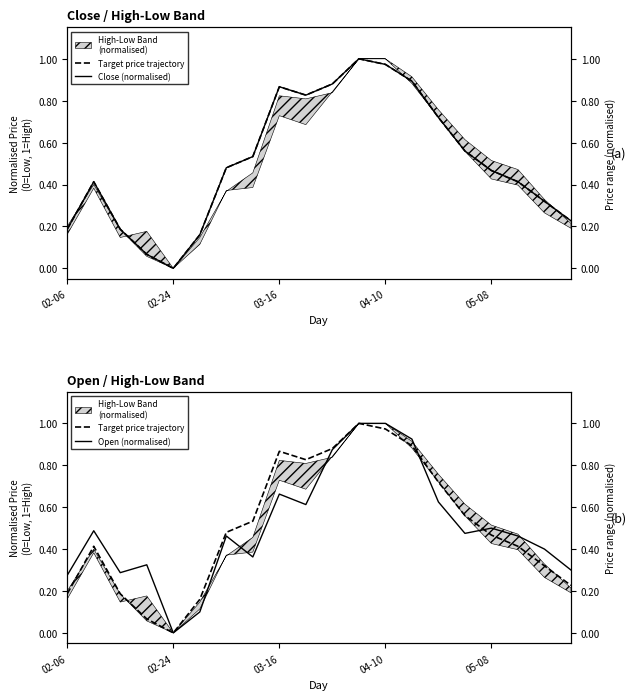

Rank the series at 02-24 from lowest to highest value.

Target price trajectory, Close (normalised), Open (normalised)